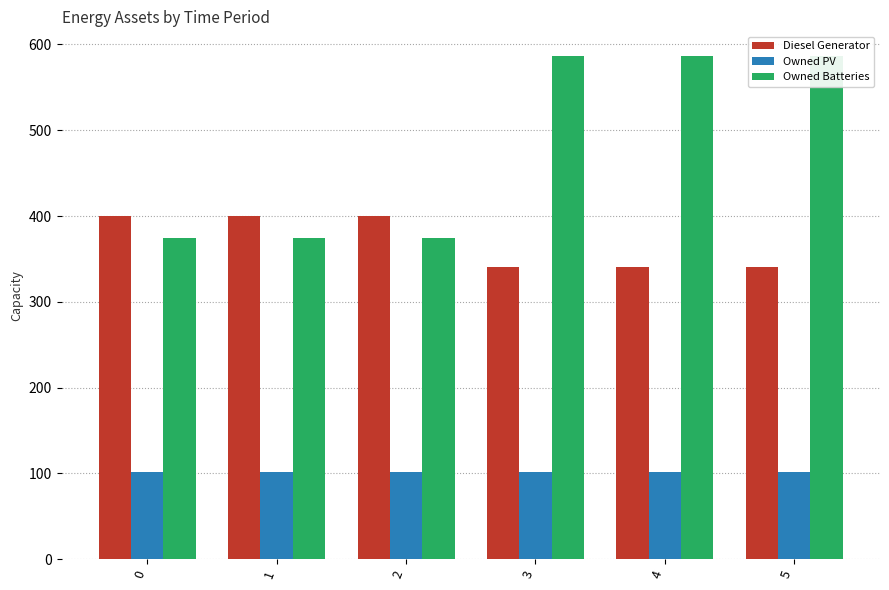

What is the difference between the maximum and second lowest values in the Owned Batteries series?

212